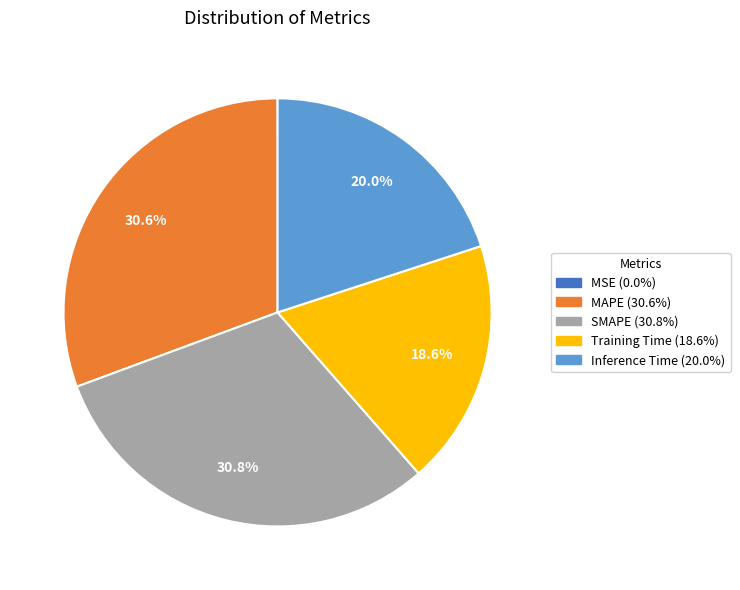

To the nearest percent, what is the average slice percentage?

20%